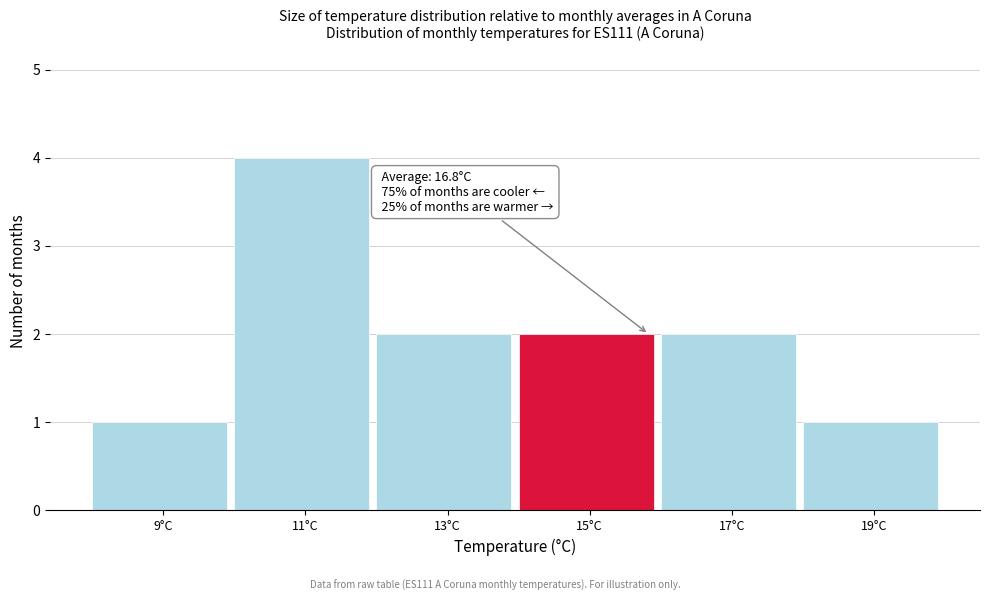

Reading left to right, what are all the values shown in this chart?

1	4	2	2	2	1